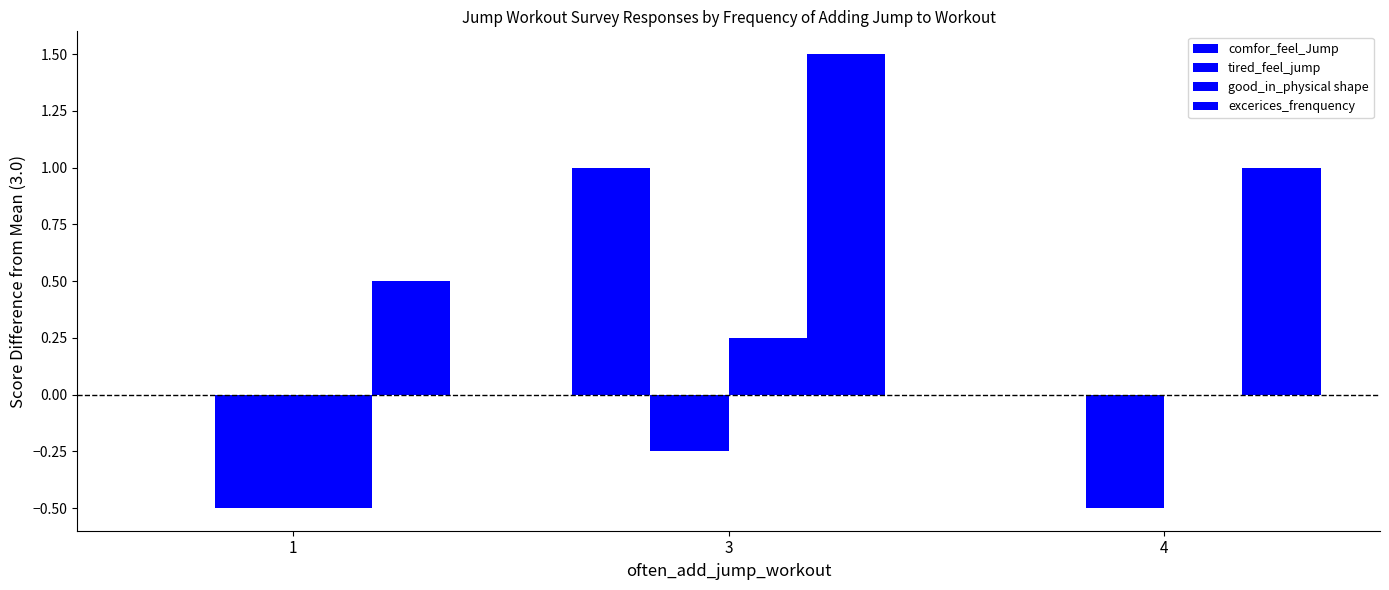

How many groups of bars are there?

3